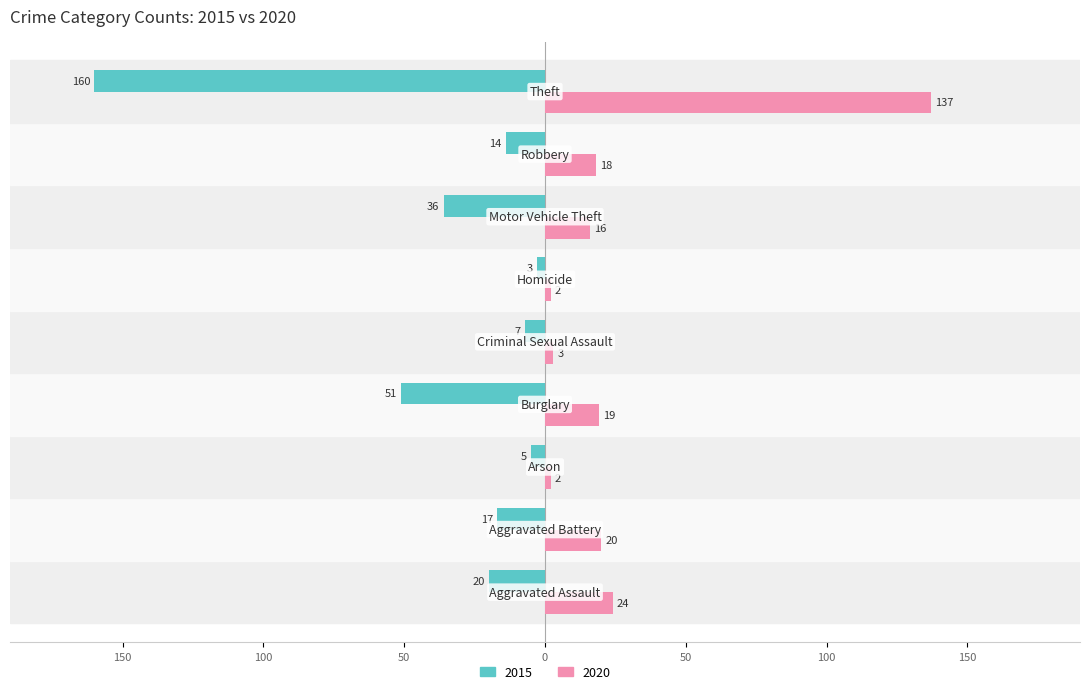

What is the highest value of the 2015 series?

-3